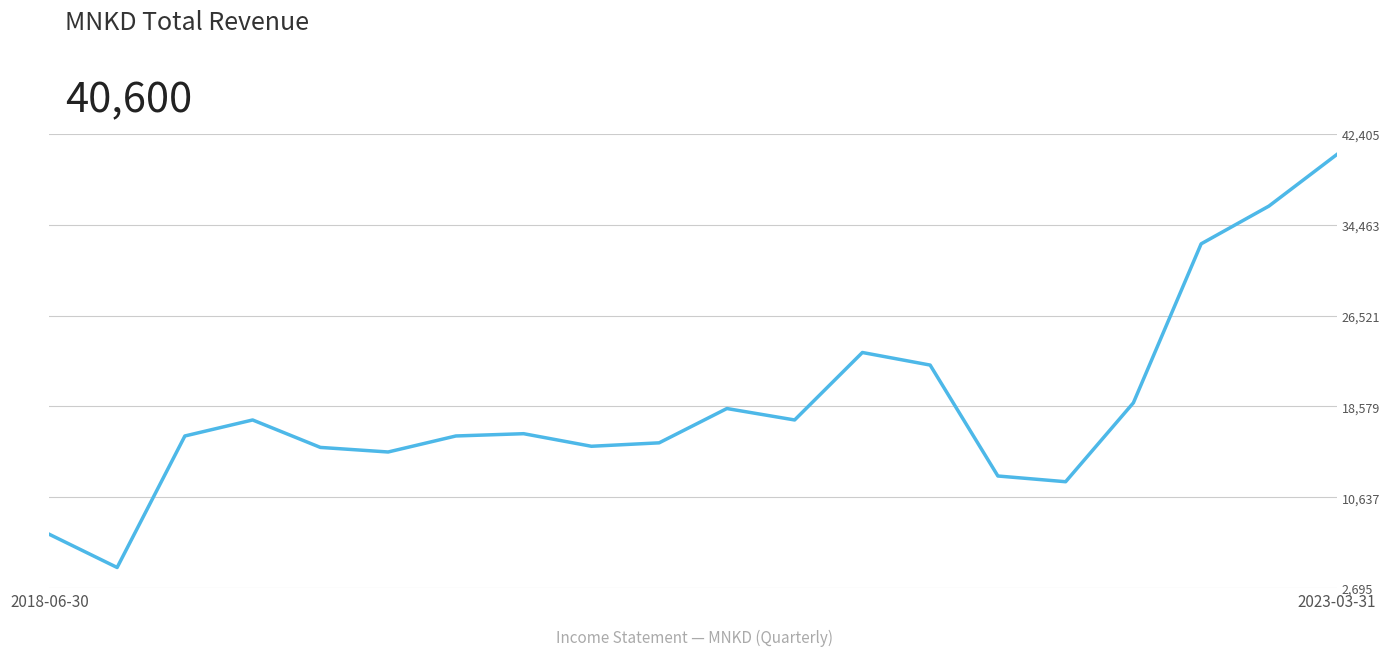

What is the difference between the maximum and minimum values?

36100